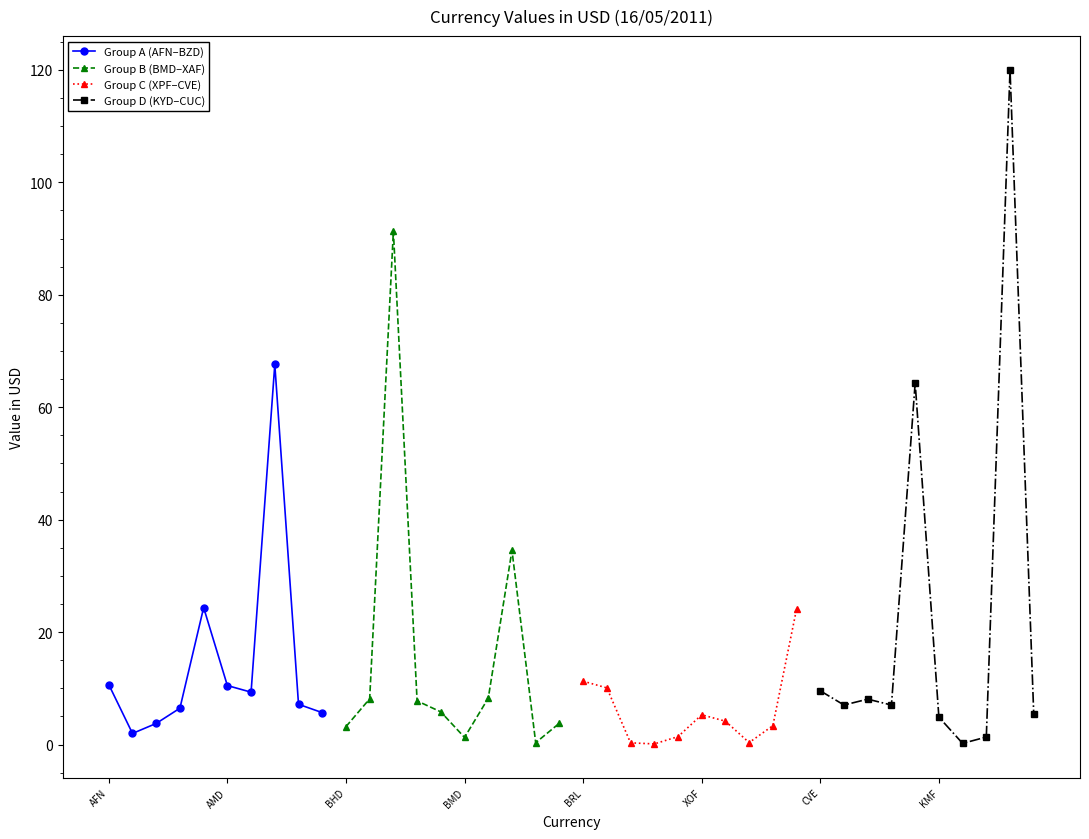

Is it true that Group C (XPF–CVE) equals 19.5 at BRL?

False